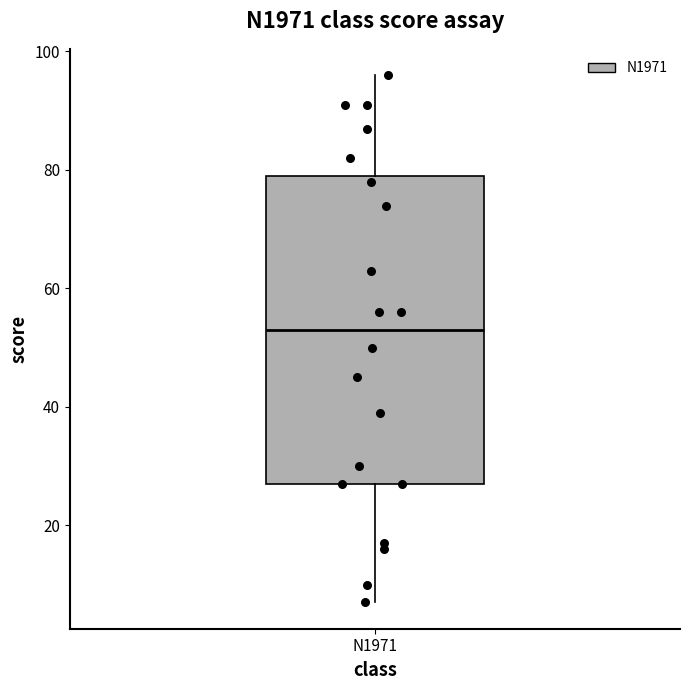

Where does the lower whisker of the box for N1971 end on the y-axis? The values are not printed on the chart, so give them approximately, as read against the axis.

8